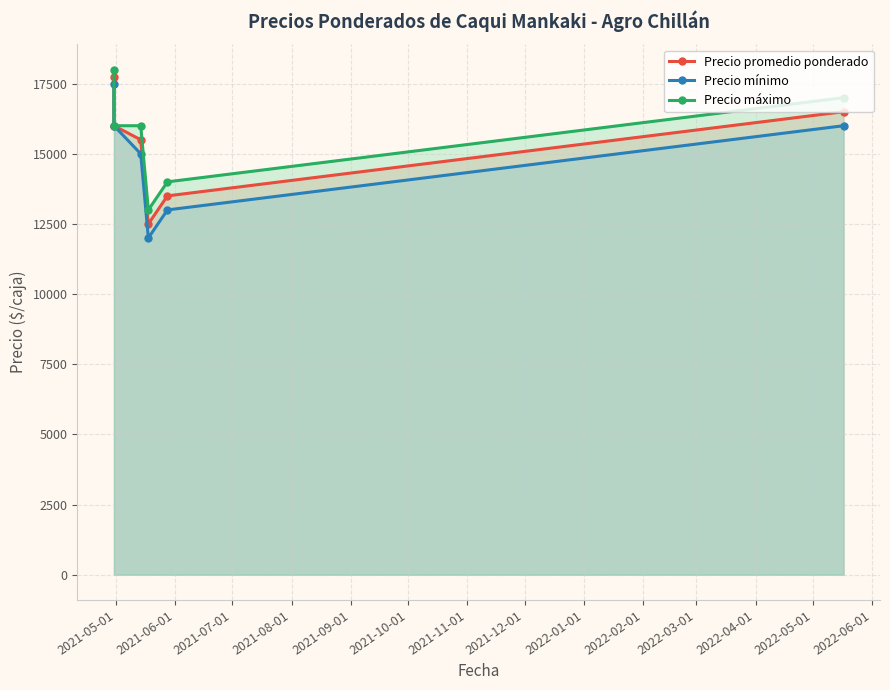

How many lines are shown in the chart?

3